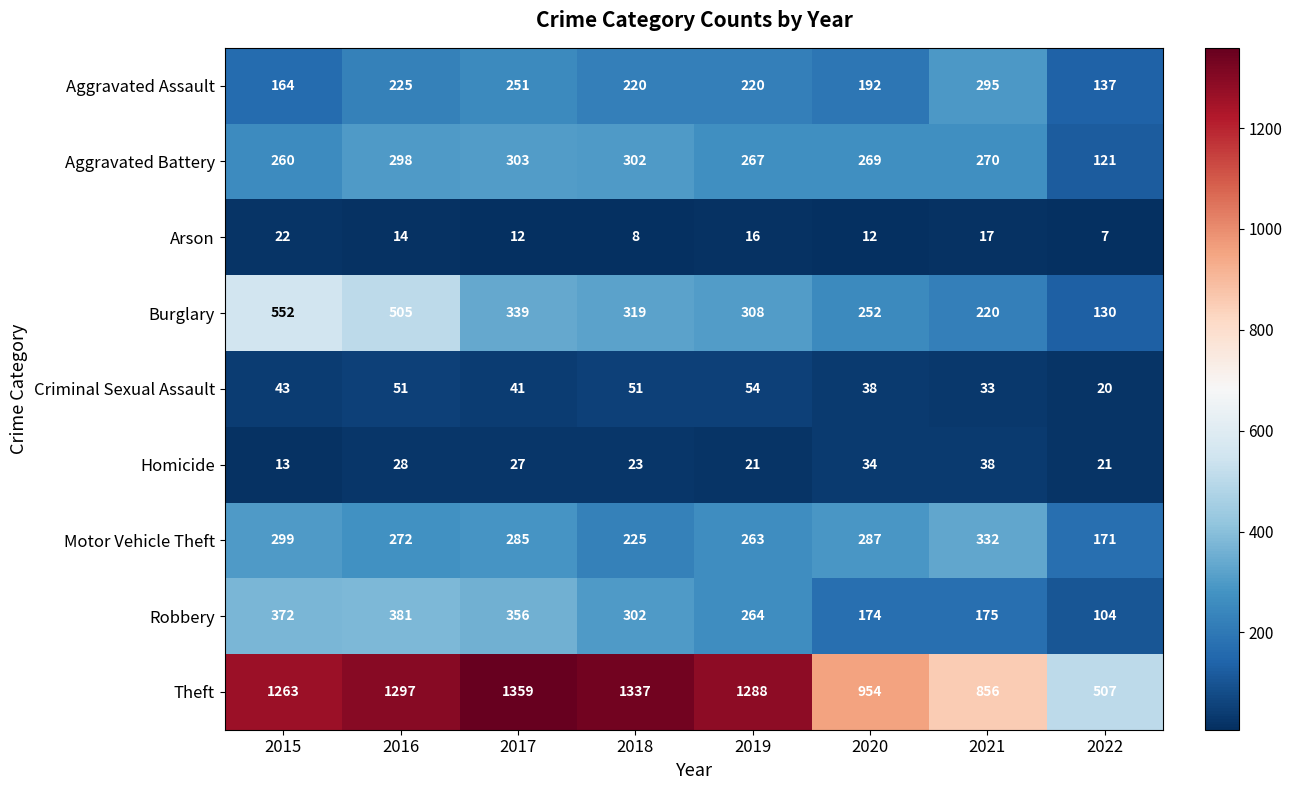

Where does the Theft series first go above 1288?

2016